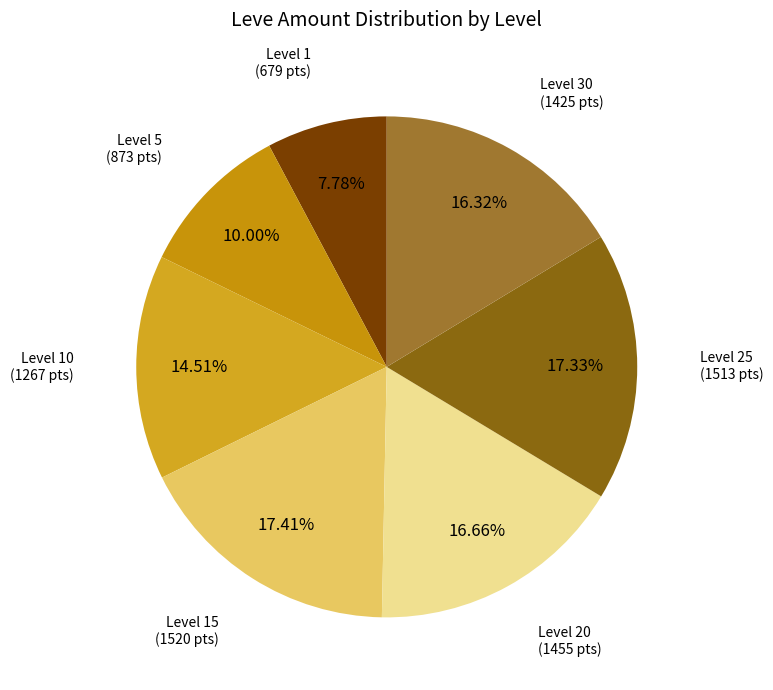

Count the number of slices in the pie.

7